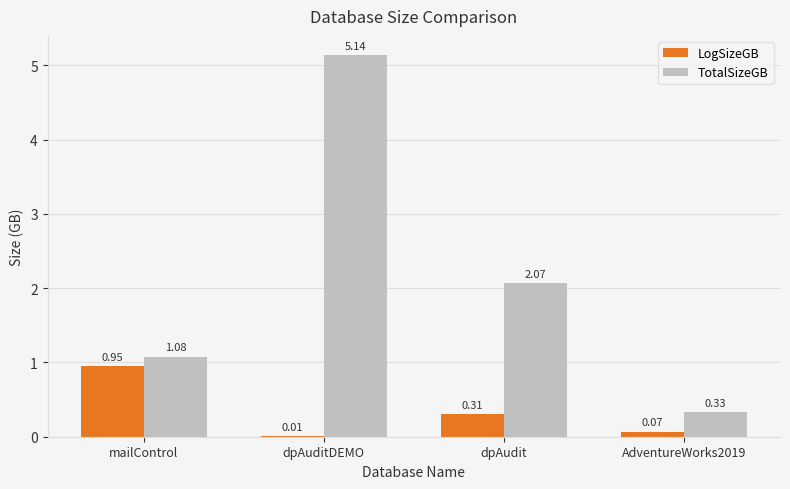

Is the value of LogSizeGB at dpAudit greater than the value of TotalSizeGB at dpAuditDEMO?

No